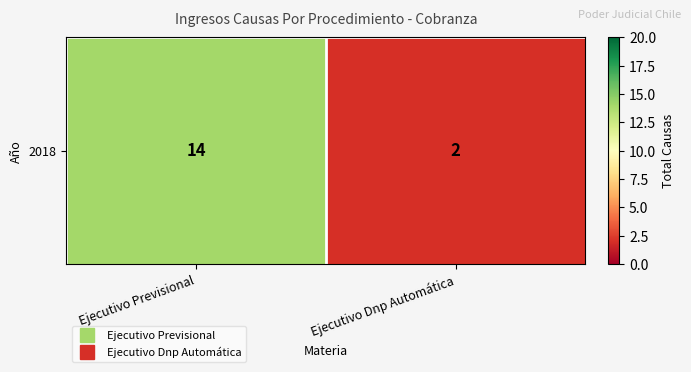

Approximately how many times larger is the value at Ejecutivo Previsional compared to Ejecutivo Dnp Automática?

7.0